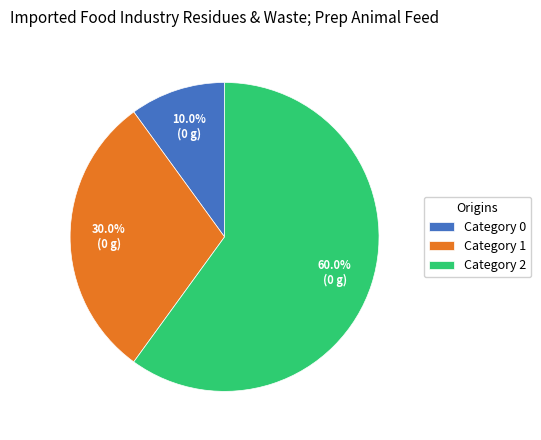

How many segments does this pie chart have?

3